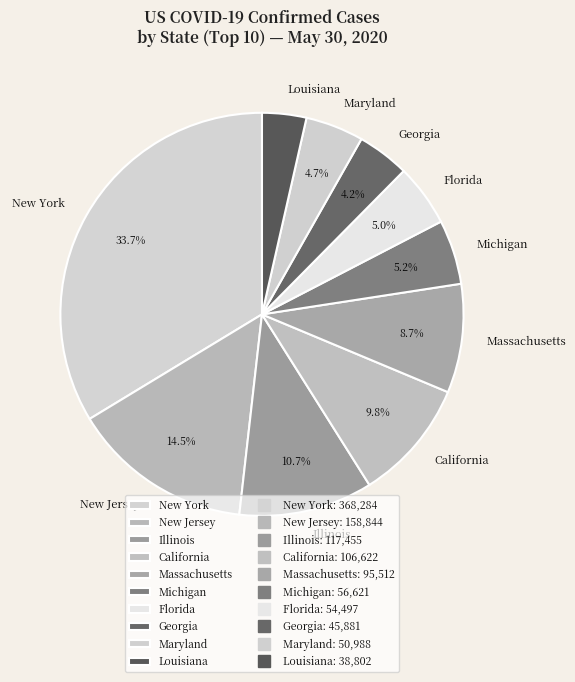

What is the ratio of the value at New York to the value at Illinois?

3.1